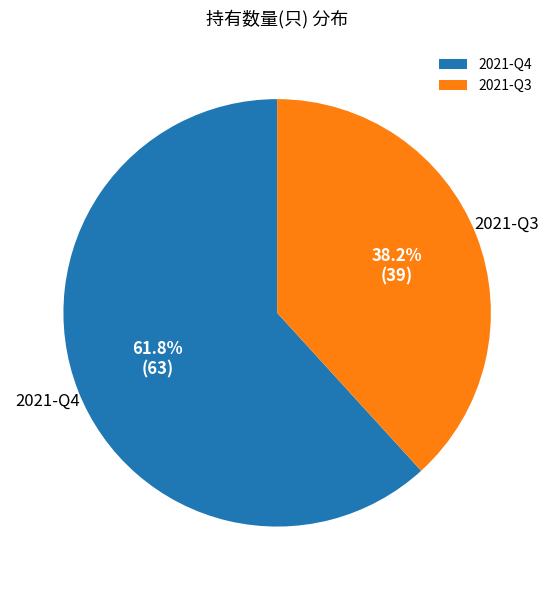

To the nearest percent, what is the difference between the 2021-Q3 and 2021-Q4 slice percentages?

24%